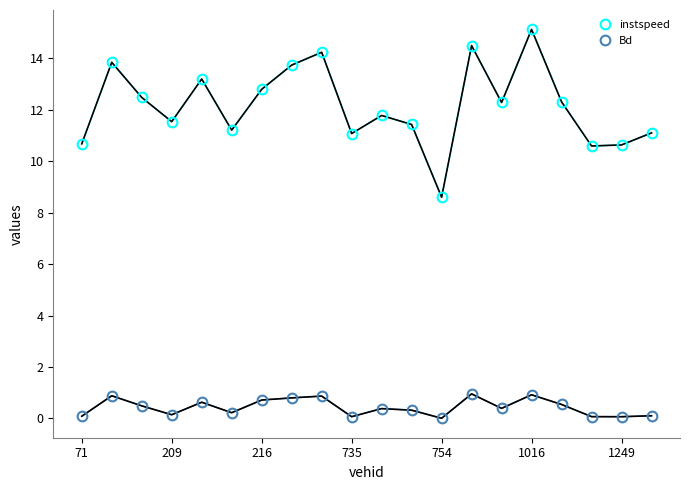

Which series has the largest range (max minus min)?

instspeed